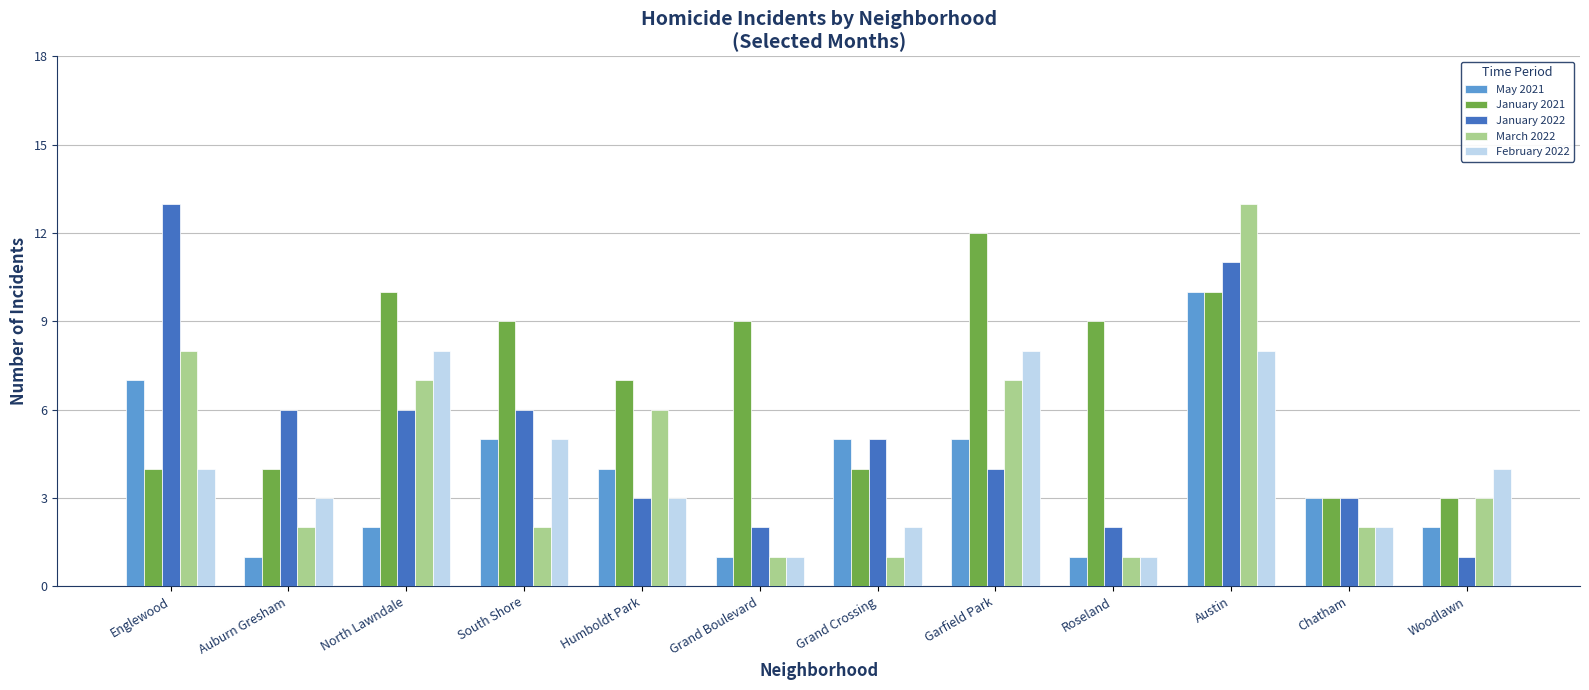

Is it true that May 2021 equals 4 at Woodlawn?

False